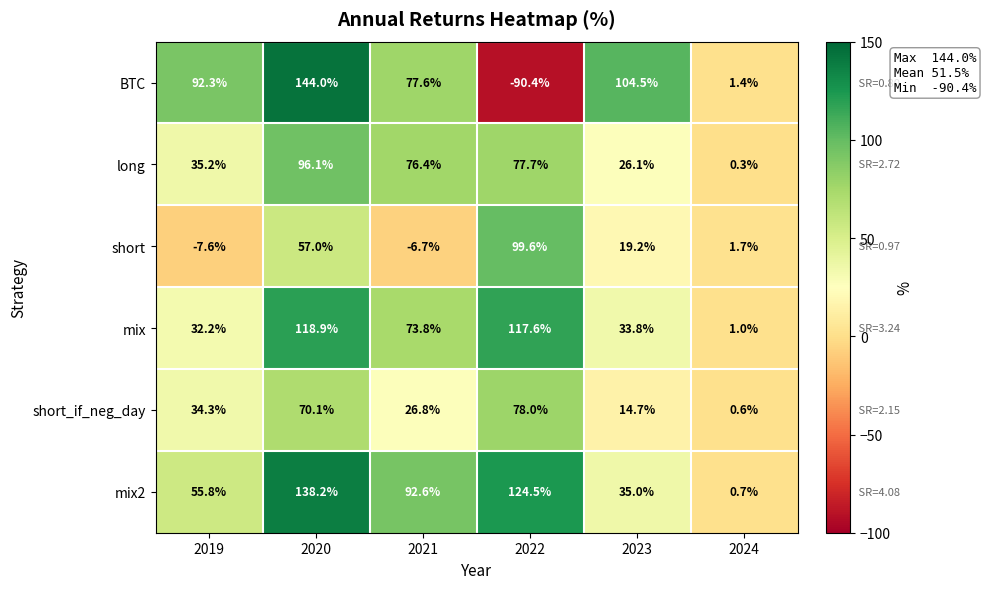

Which series changed the most between 2019 and 2020?

mix